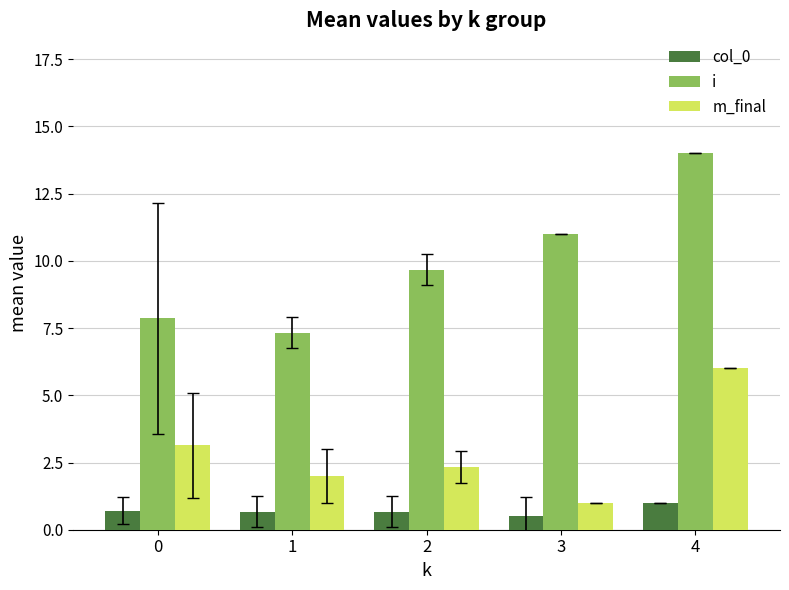

At 0, list the series in order from largest to smallest.

i, m_final, col_0